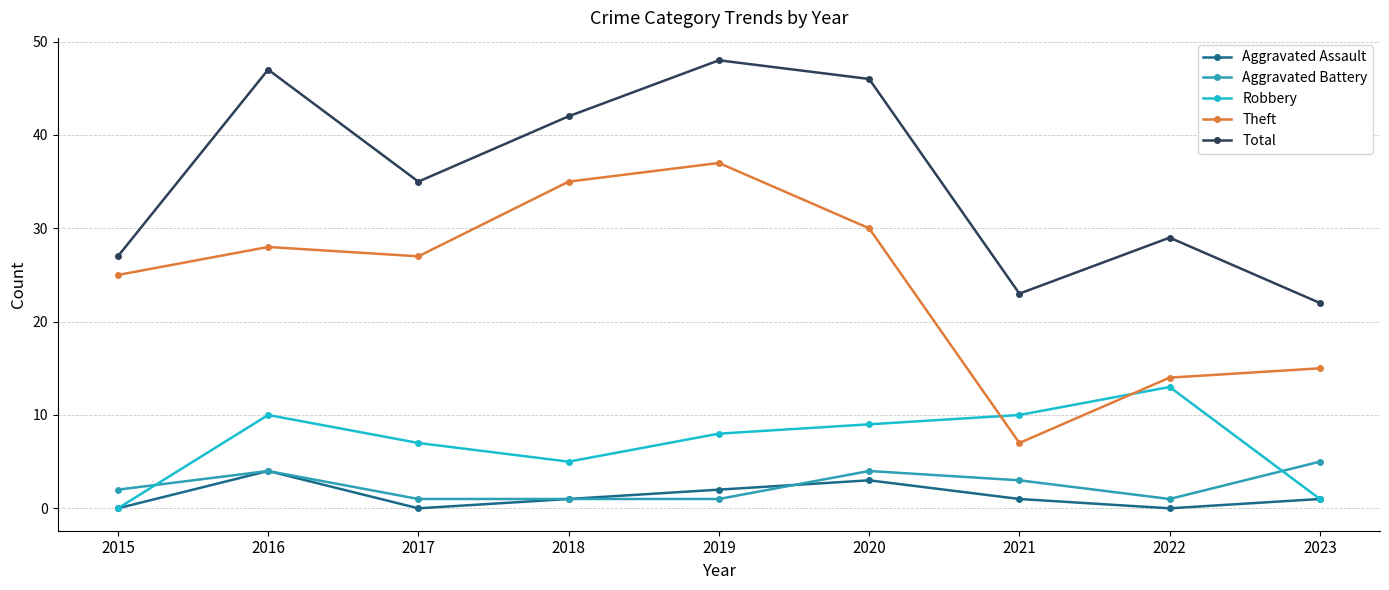

Between which two adjacent categories do Theft and Robbery first intersect?

2020 and 2021